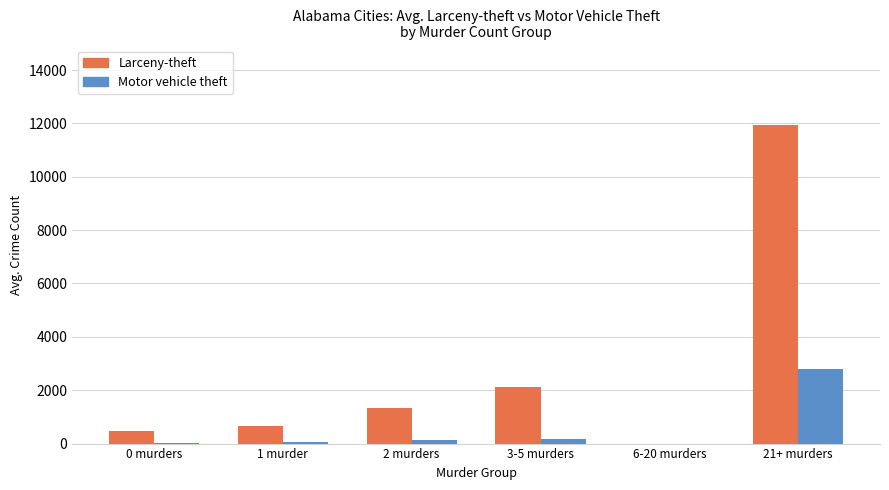

Which series has the largest range (max minus min)?

Larceny-theft